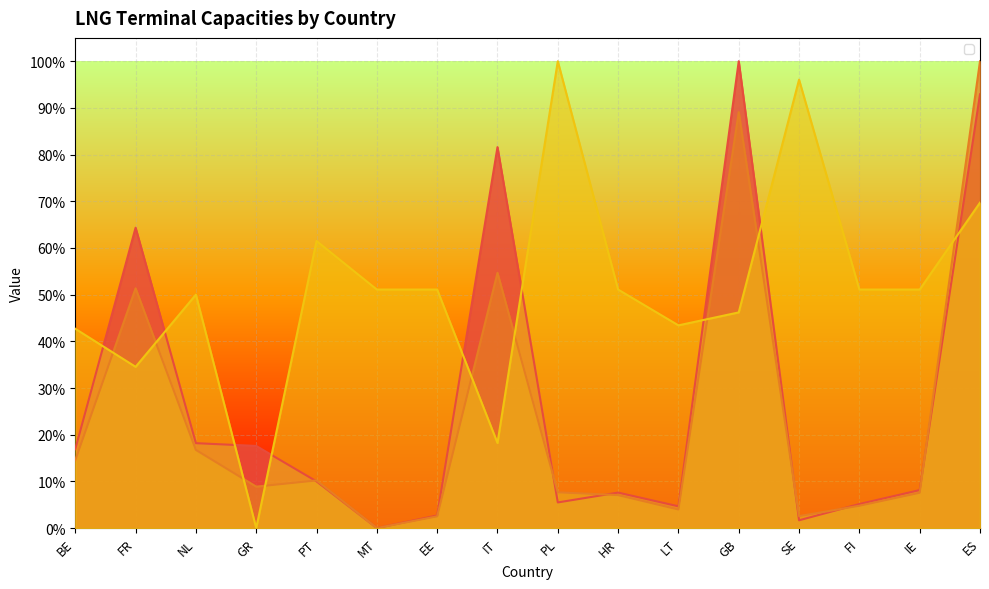

Between IT and HR, which series saw the biggest shift?

_pmax